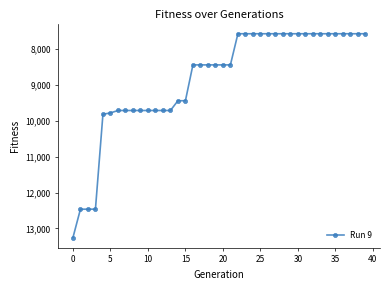

Is this an area chart (filled region under the line)?

No